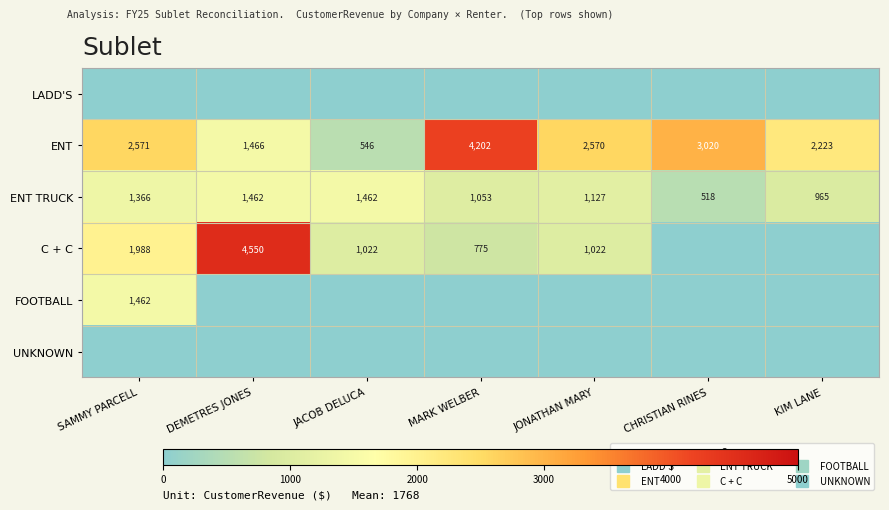

Is the value of LADD'S at JACOB DELUCA greater than the value of FOOTBALL at SAMMY PARCELL?

No